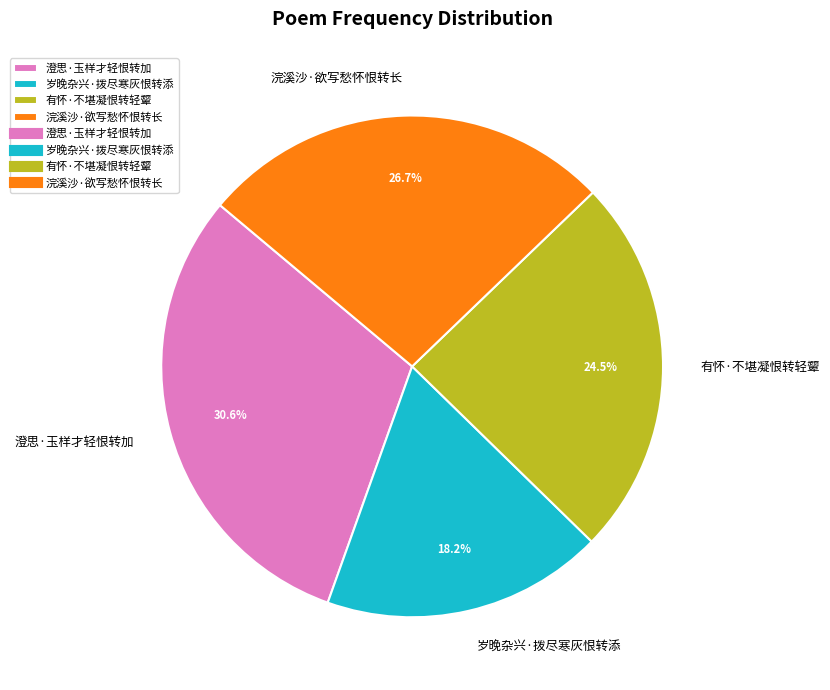

Does any single category account for the majority?

No